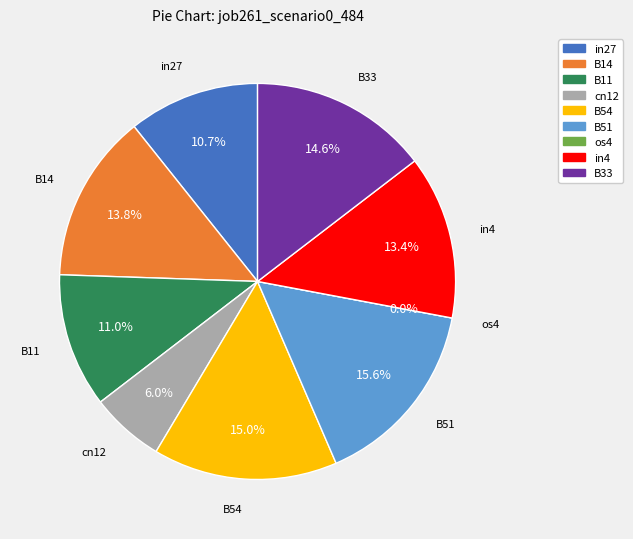

Does any single category account for the majority?

No